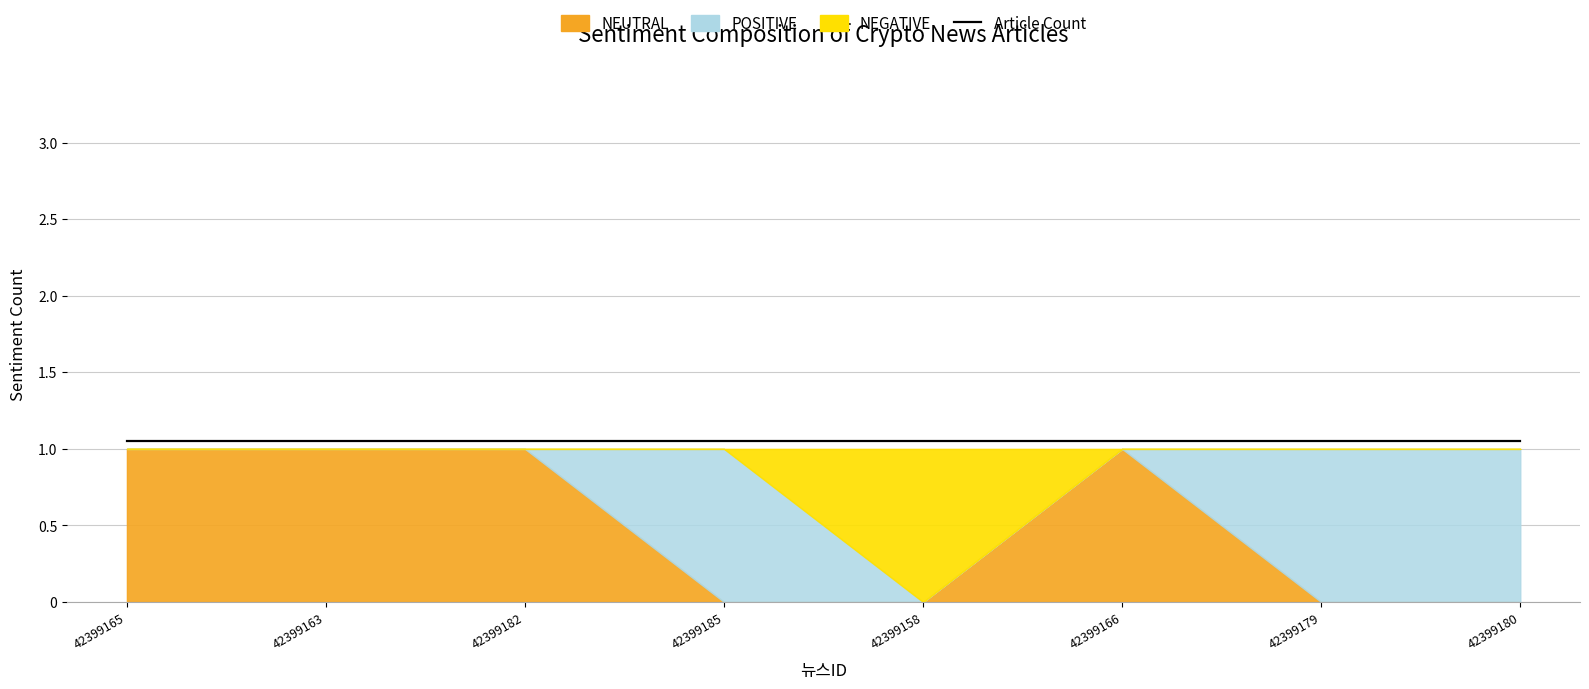

True or false: UTC Timestamp (scaled) has more than 0 interior local peaks.

False